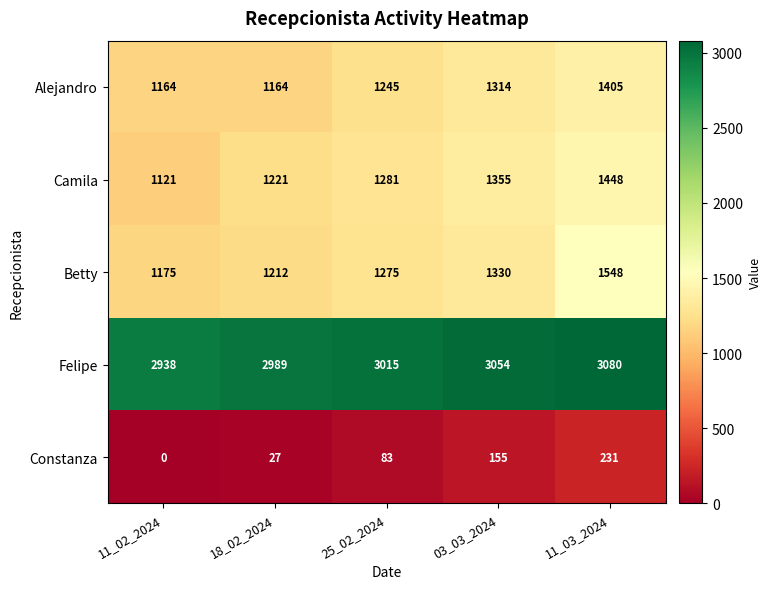

Between 25_02_2024 and 11_03_2024, which series saw the biggest shift?

Betty